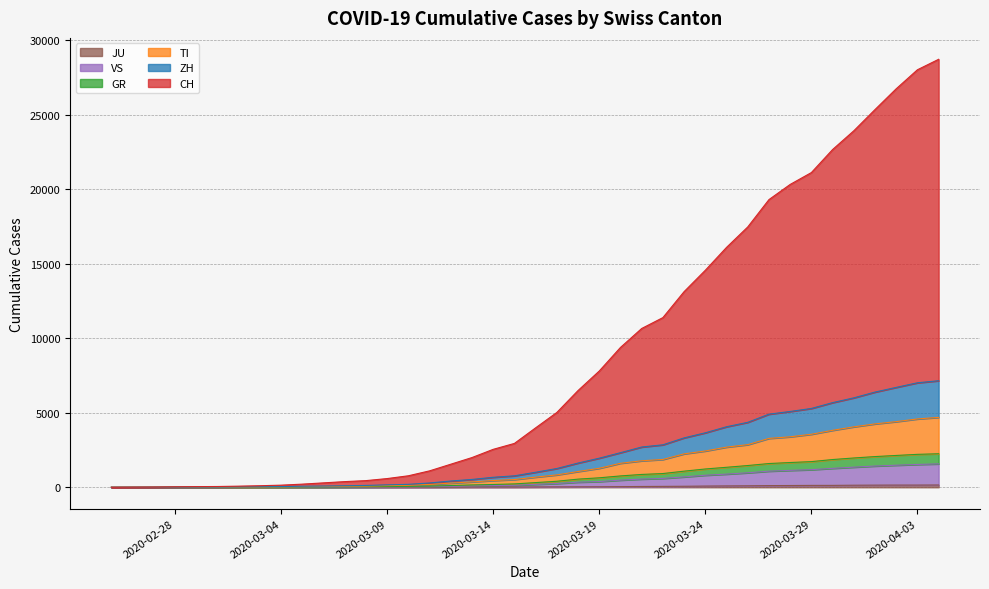

What is the label of the 23rd point from the right?

2020-03-13